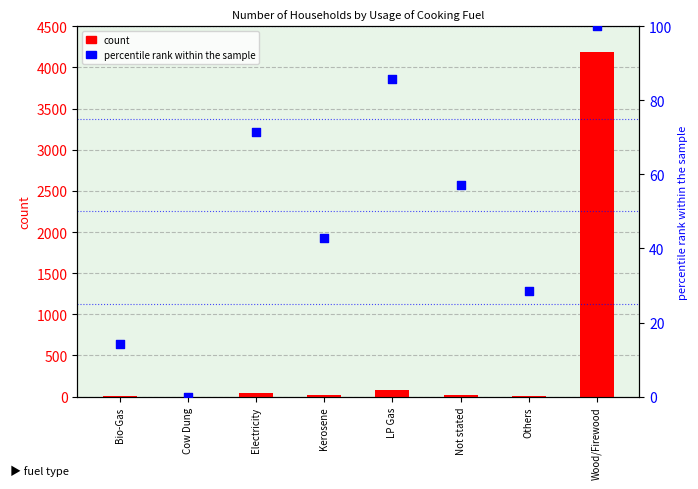

Is the value of percentile rank within the sample at Wood/Firewood greater than the value of count at Cow Dung?

Yes